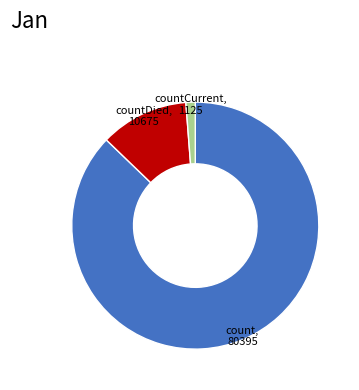

Is there a majority slice in this chart?

Yes